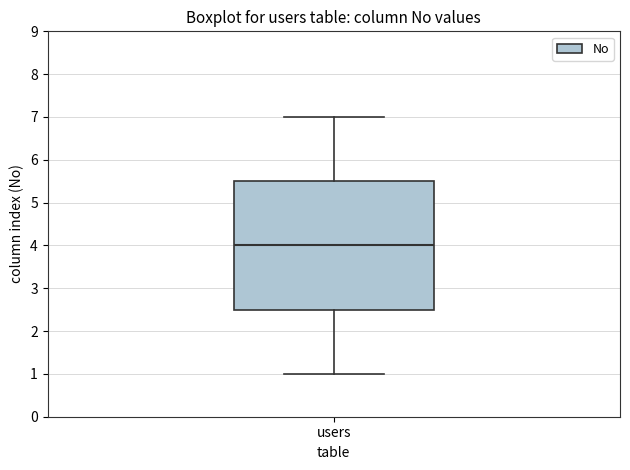

Read this box plot against the y-axis: the position of the median line, the range covered by the box, and the ends of both whiskers. The values are not printed on the chart, so give them approximately, as read against the axis.

median 4.0, box 2.5 to 5.5, whiskers 1.0 to 7.0